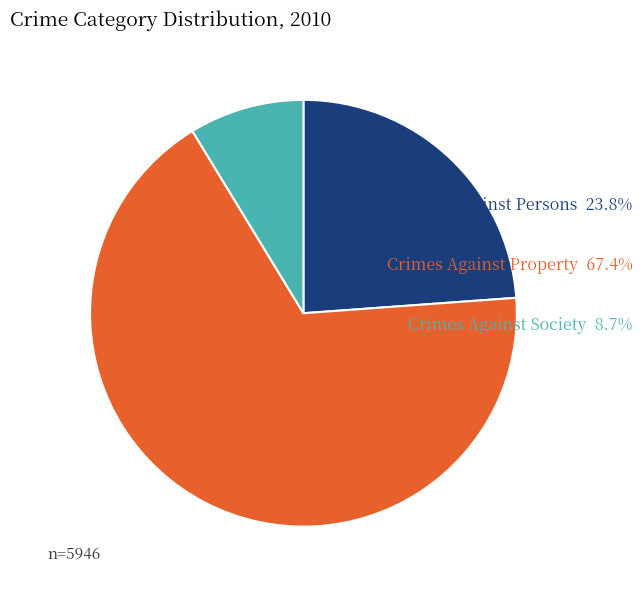

Is there a majority slice in this chart?

Yes